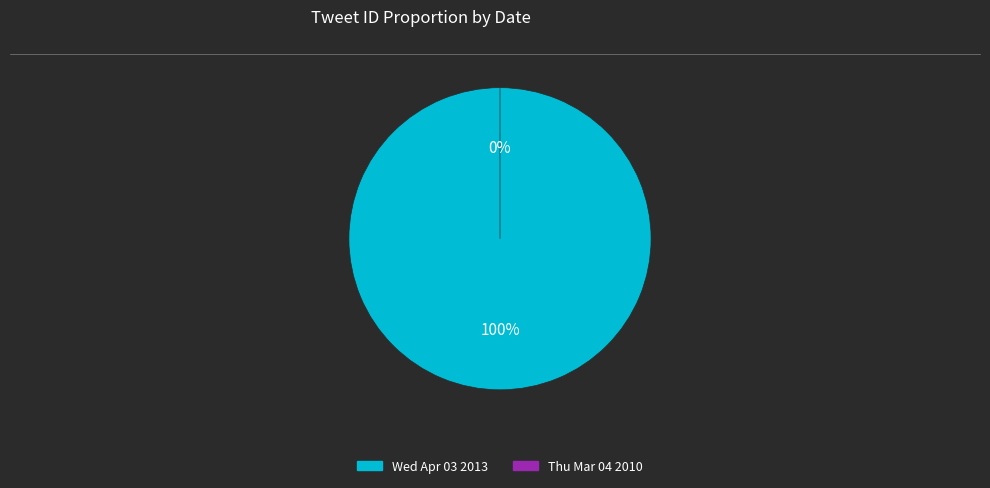

How many slices are in this pie chart?

2